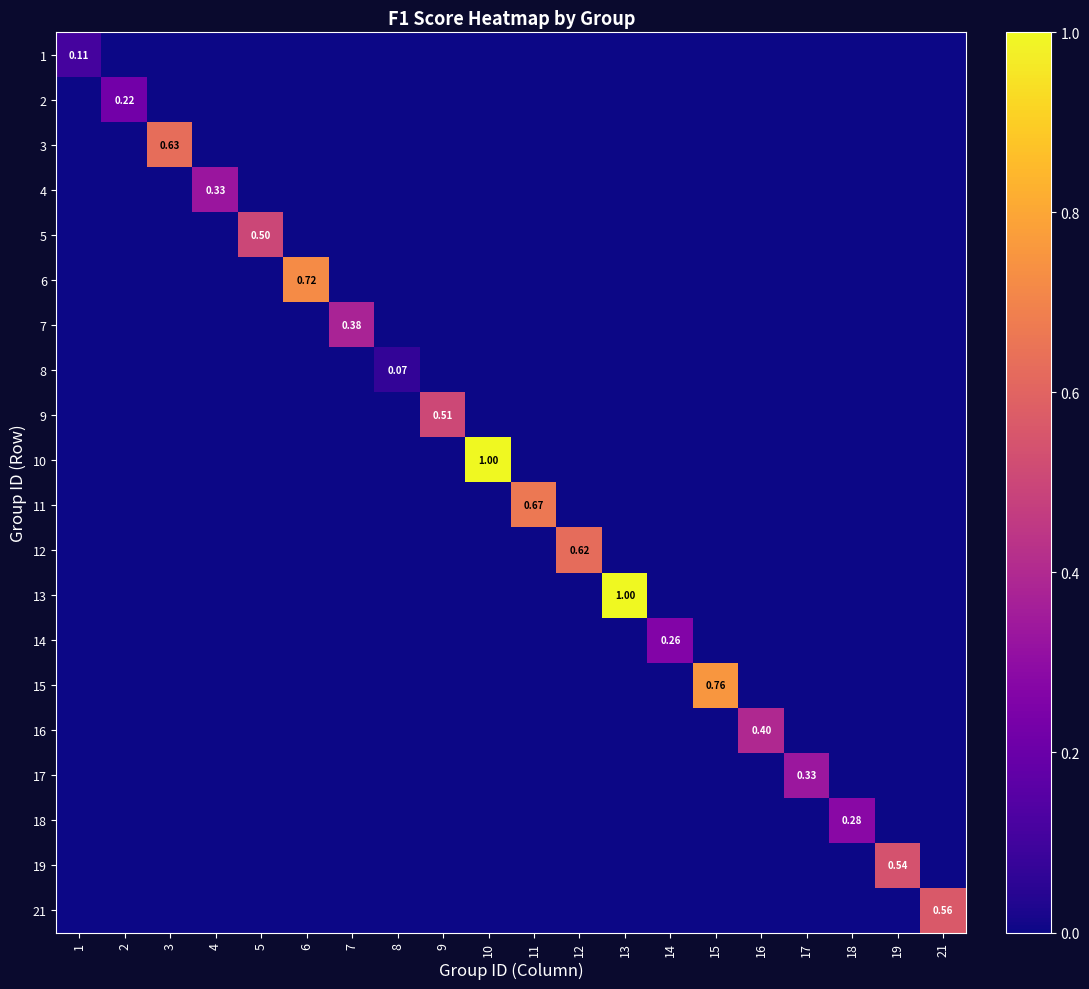

What is the total value across all series at 9?

0.5